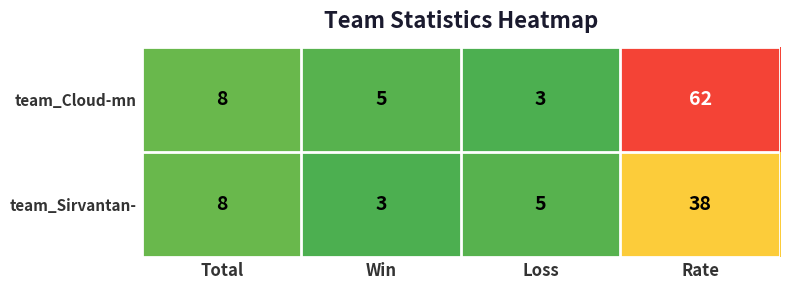

At Win, list the series in order from smallest to largest.

team_Sirvantan-, team_Cloud-mn